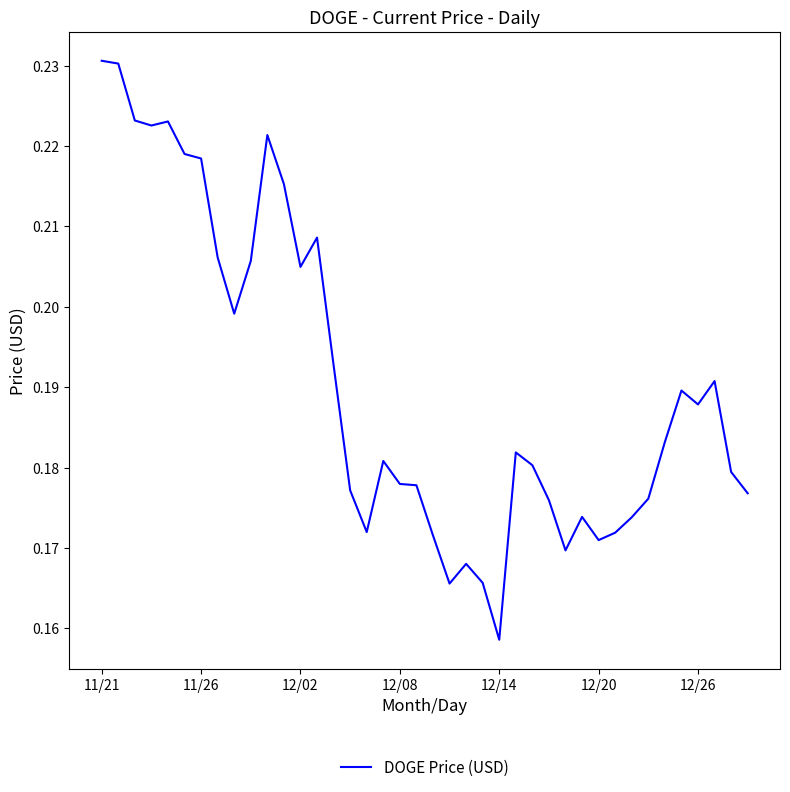

At which category does the chart reach its peak across all series?

11/21